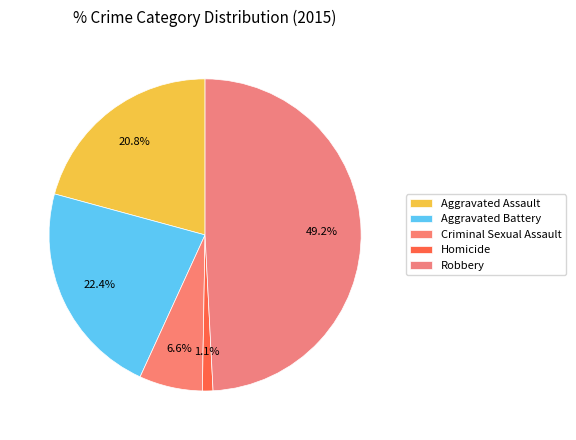

How many slices are in this pie chart?

5